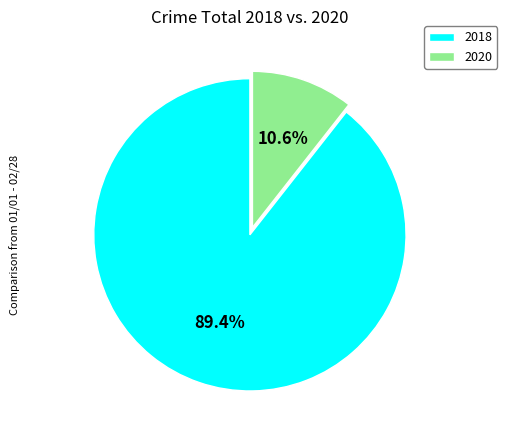

Does any single category account for the majority?

Yes